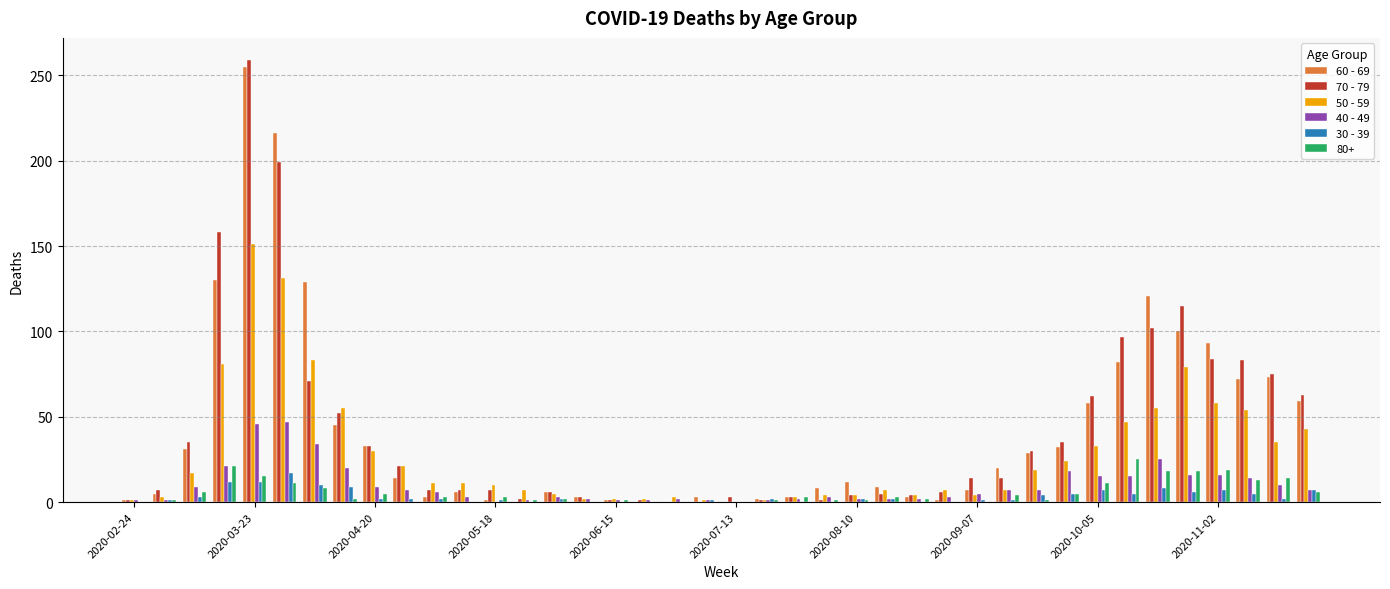

What is the maximum value shown in the chart?

259